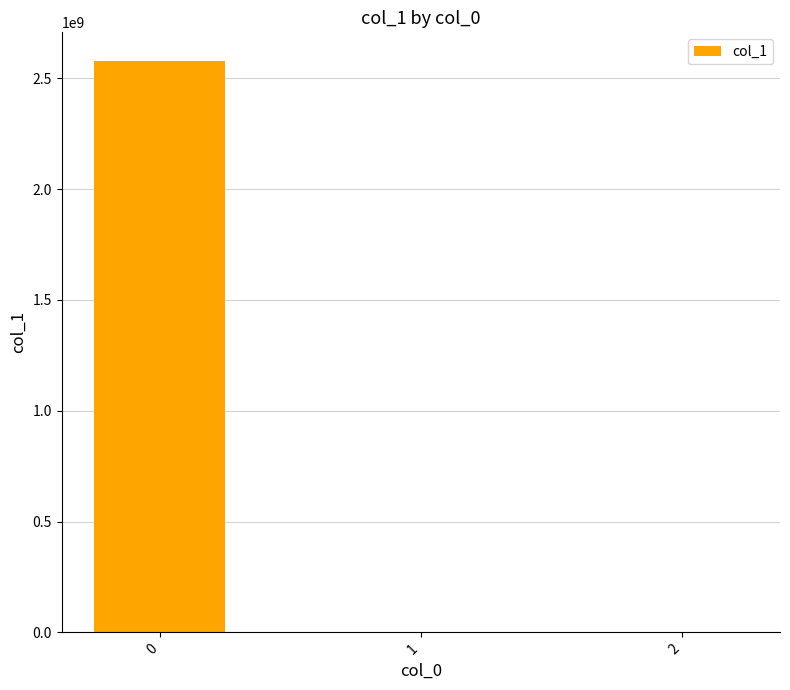

What is the approximate value at 0?

2578986565.8